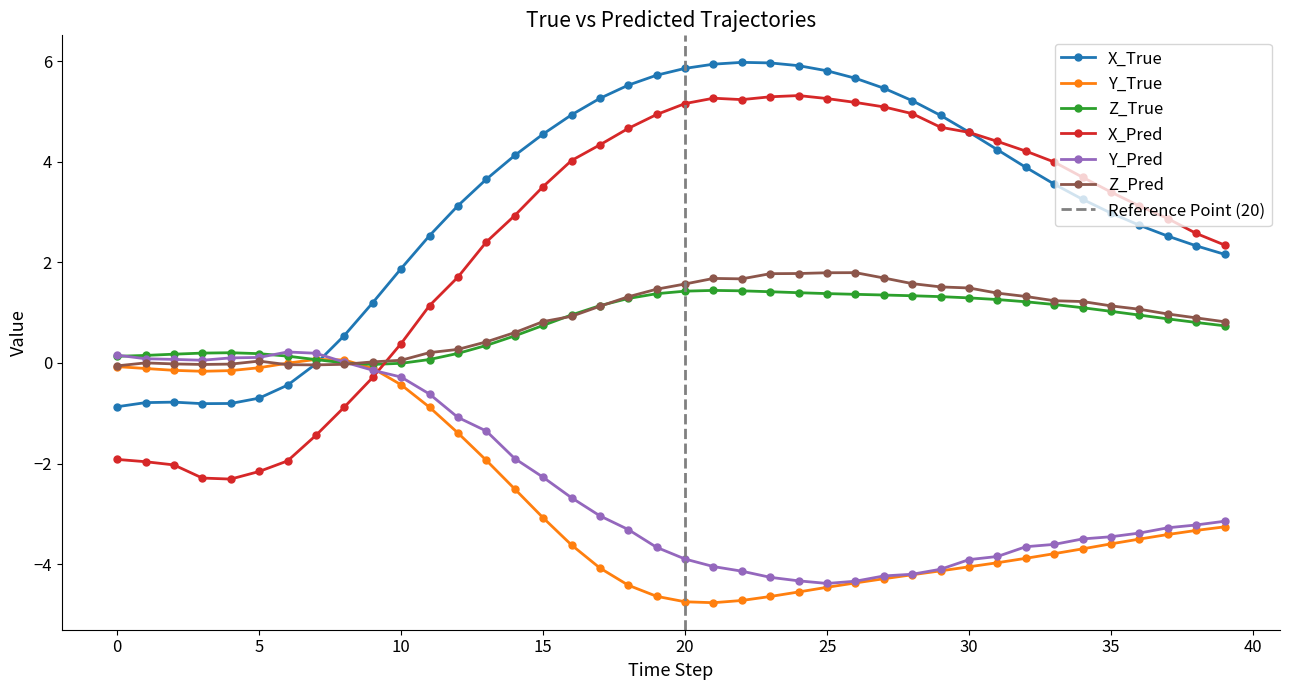

Which series has the largest total across all categories?

X_True